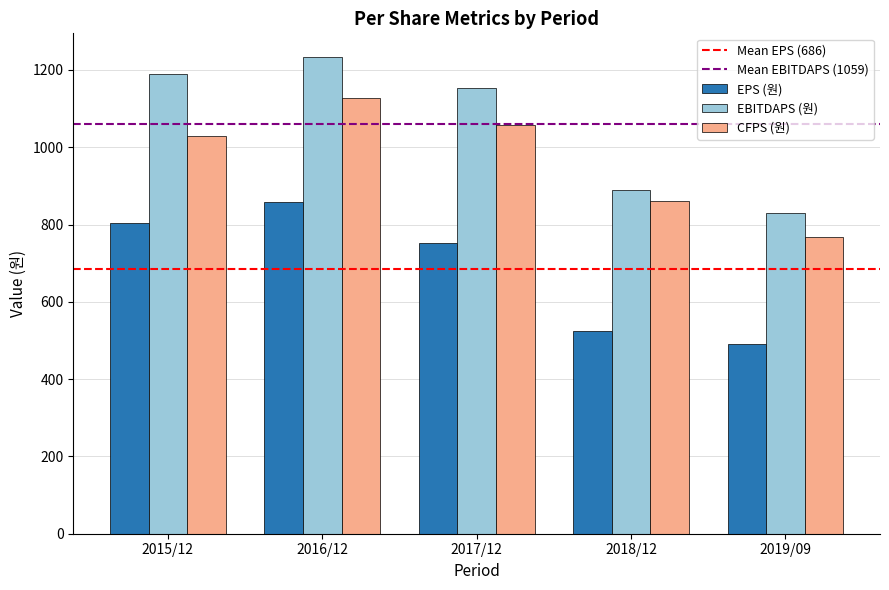

What is the value of the CFPS (원) bar at the 2nd from the left?

1127